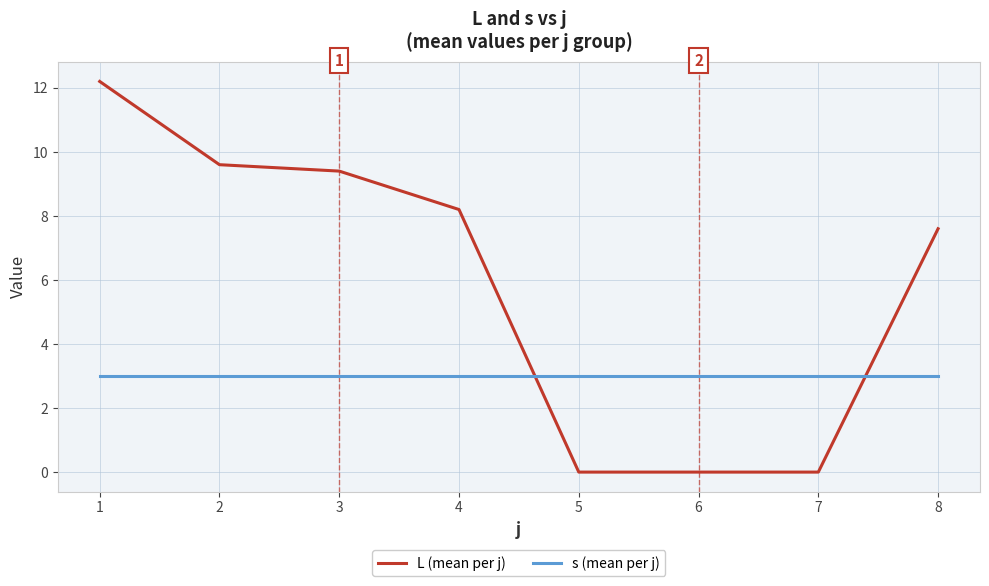

Reading left to right, what are all the values shown in this chart?

L (mean per j): 12.2	9.6	9.4	8.2	0.0	0.0	0.0	7.6
s (mean per j): 3.0	3.0	3.0	3.0	3.0	3.0	3.0	3.0